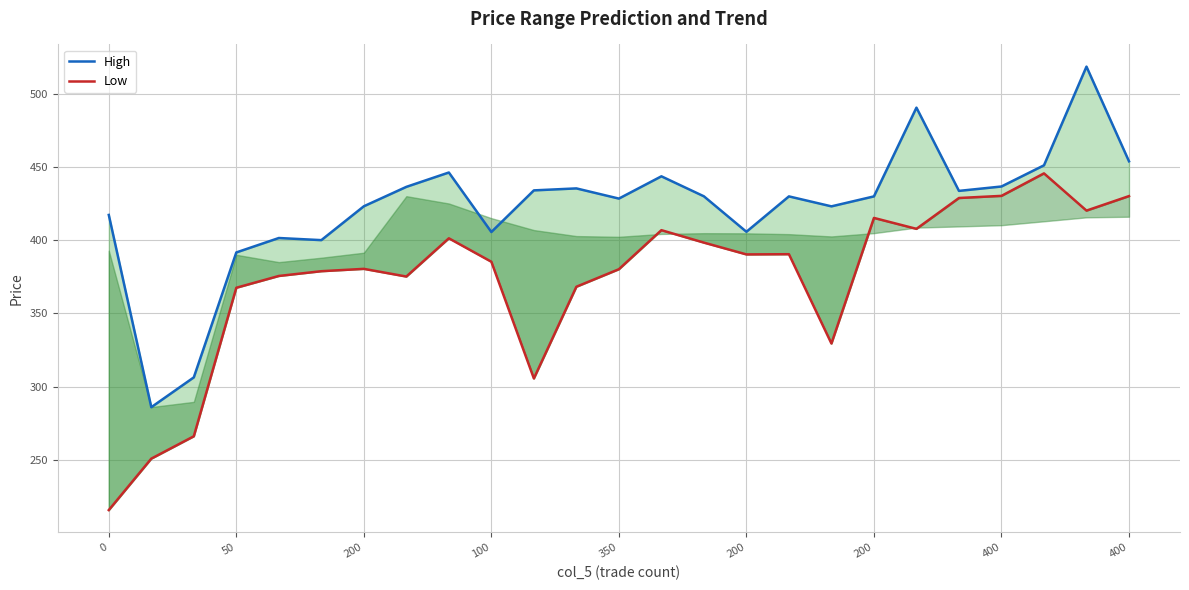

What is the average value of the Low series?

373.7